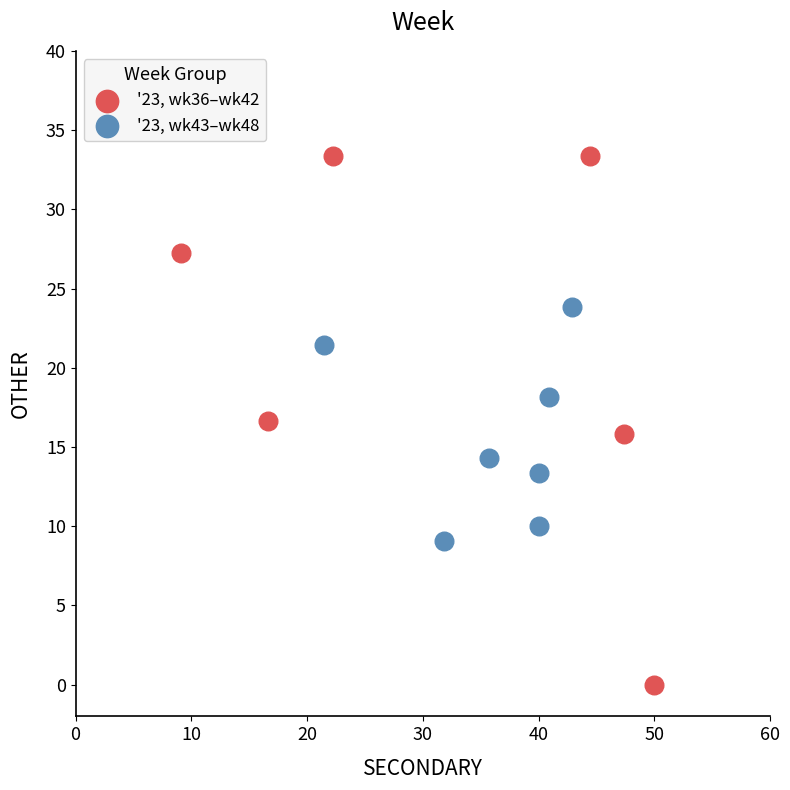

Which series has the widest spread of Y values?

'23, wk36–wk42